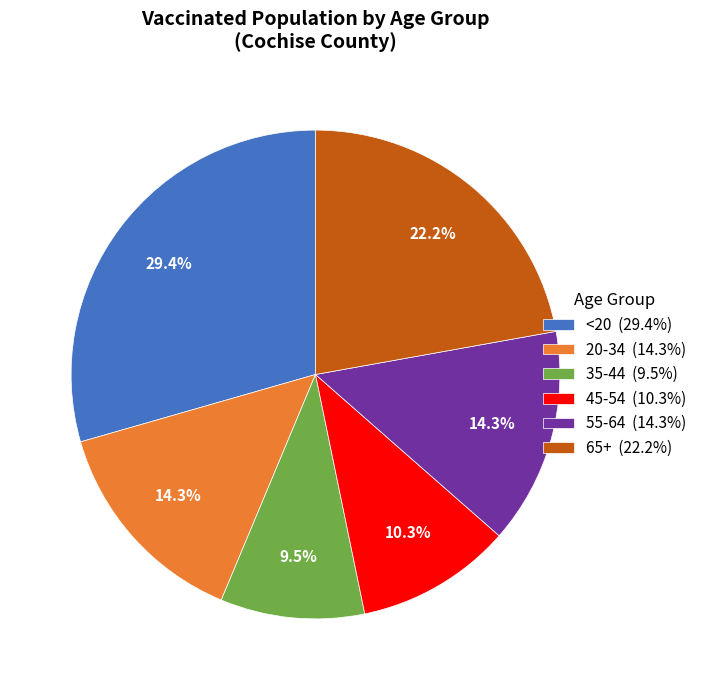

Count the number of slices in the pie.

6